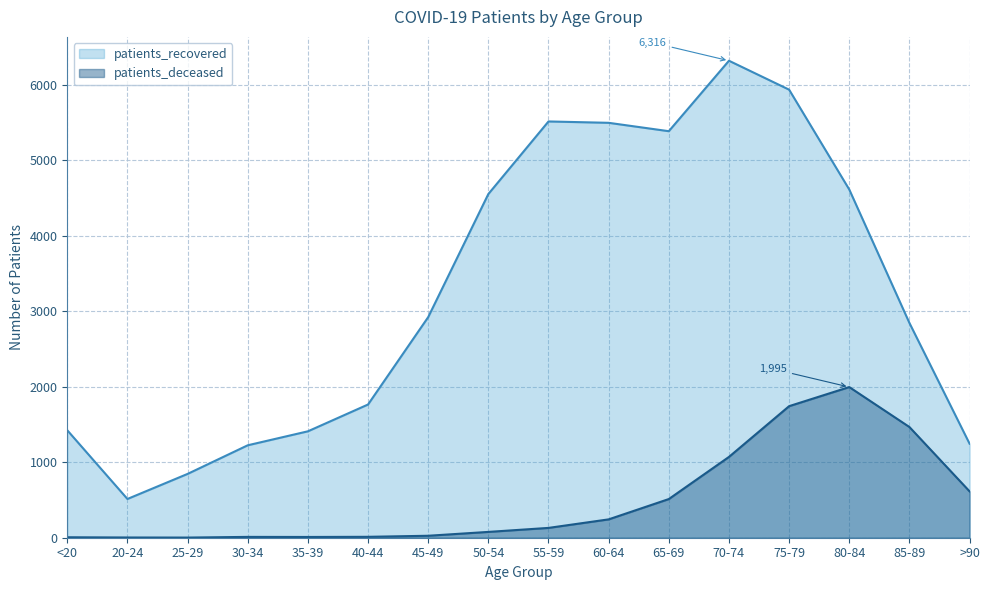

Which series changed the most between 65-69 and 70-74?

patients_recovered